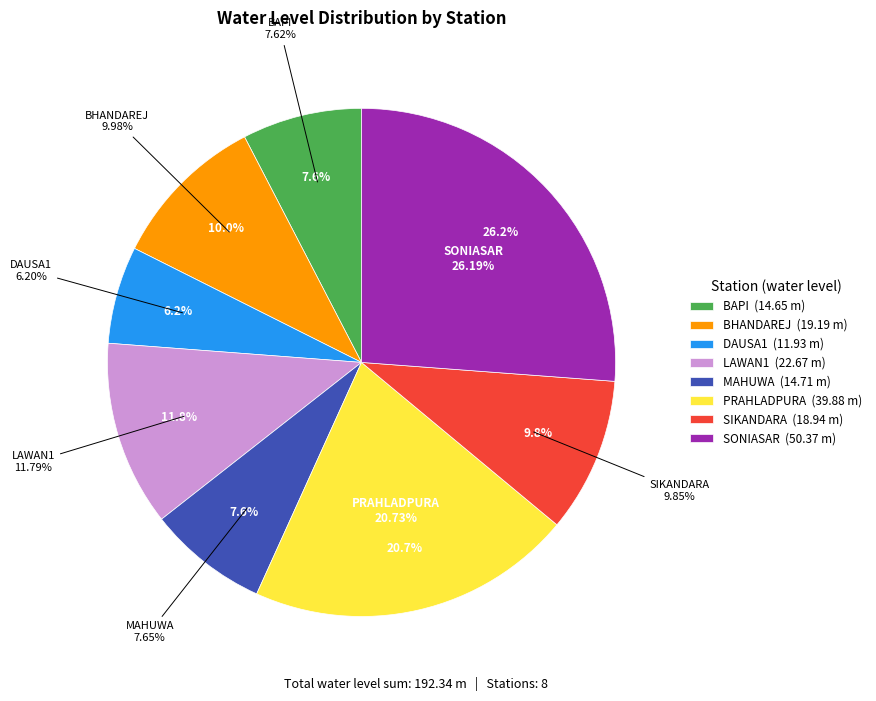

Does BHANDAREJ represent more than half of the total?

No